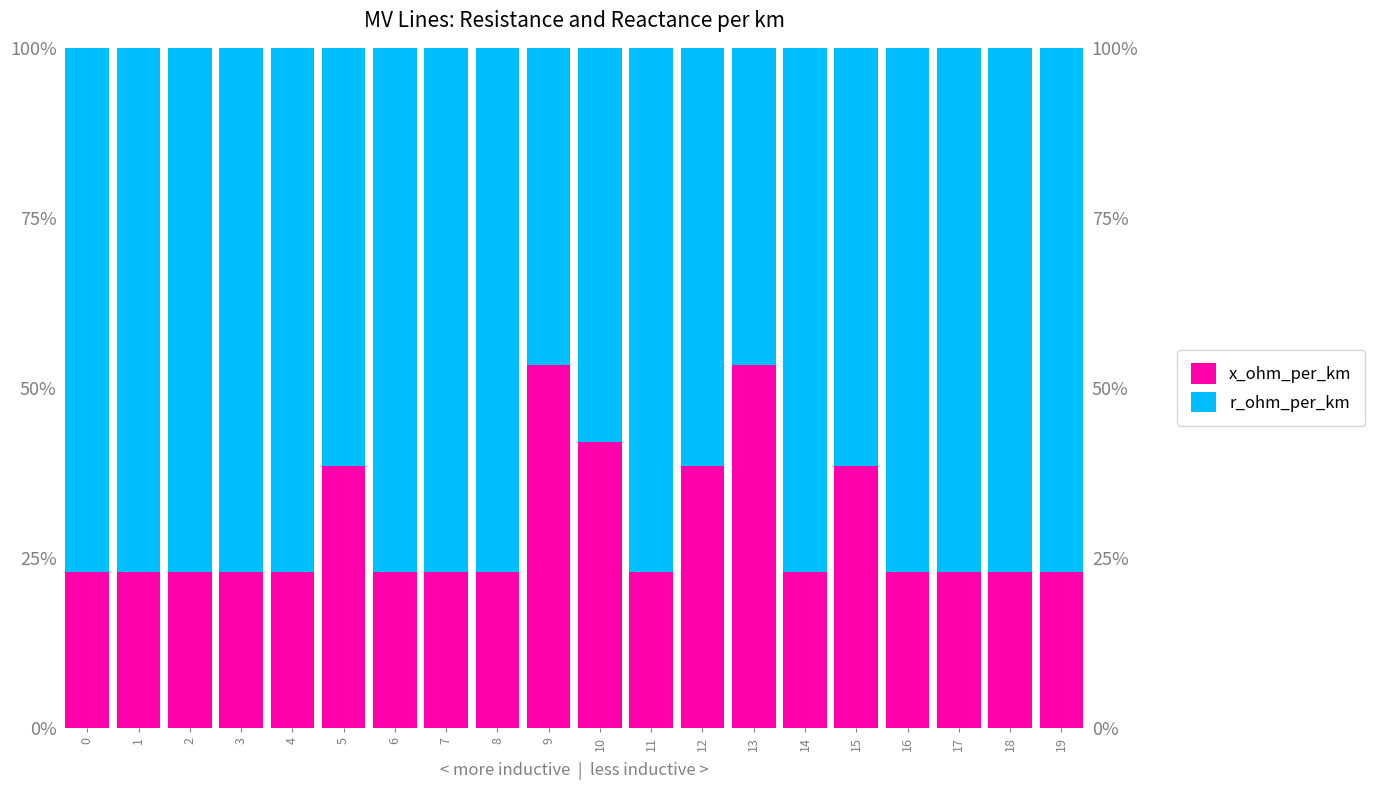

Between 9 and 17, which series saw the biggest shift?

x_ohm_per_km